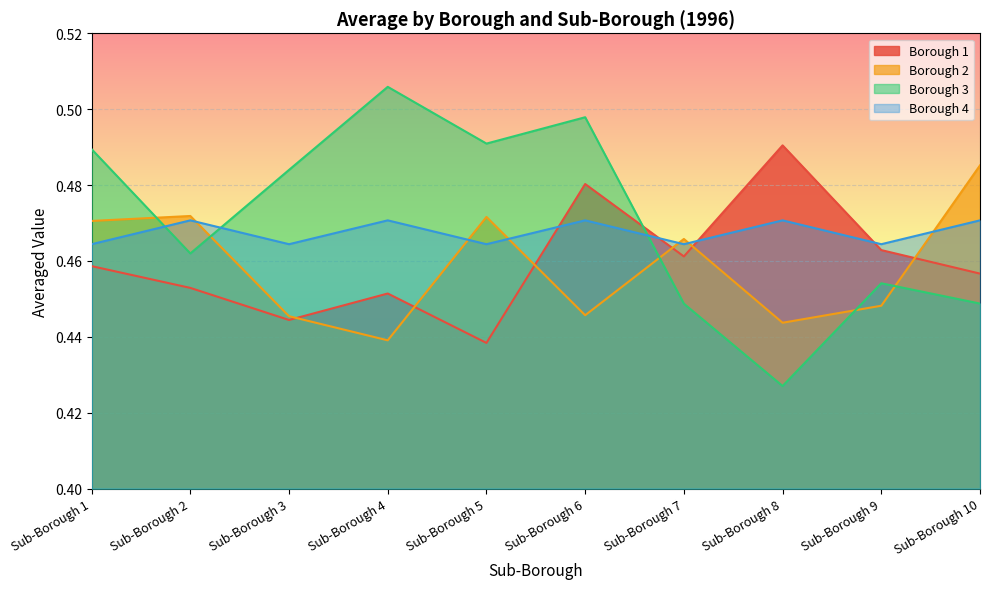

At which category is the sum across all series the highest?

Sub-Borough 6